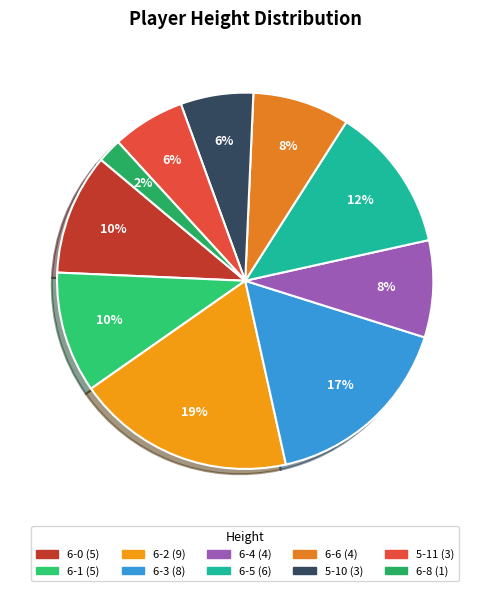

Count the number of slices in the pie.

10